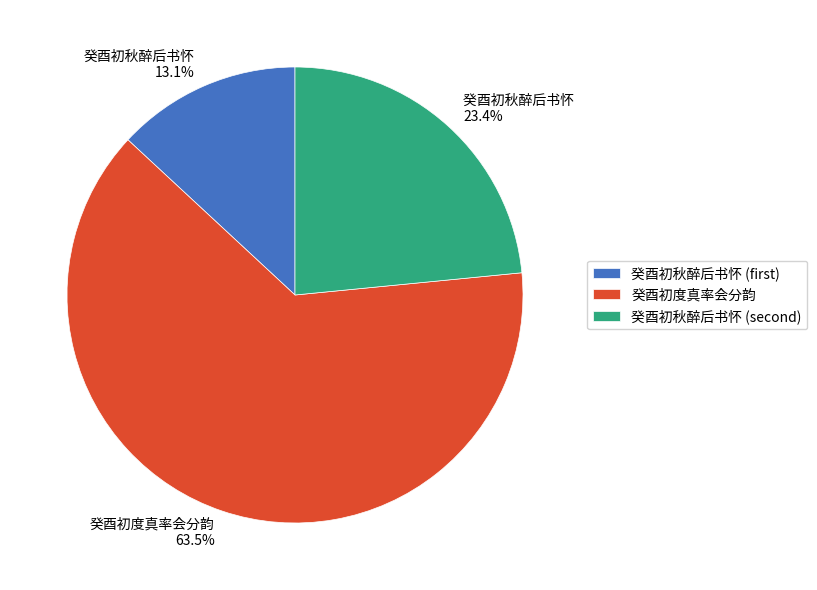

To the nearest percent, what is the average slice percentage?

33%